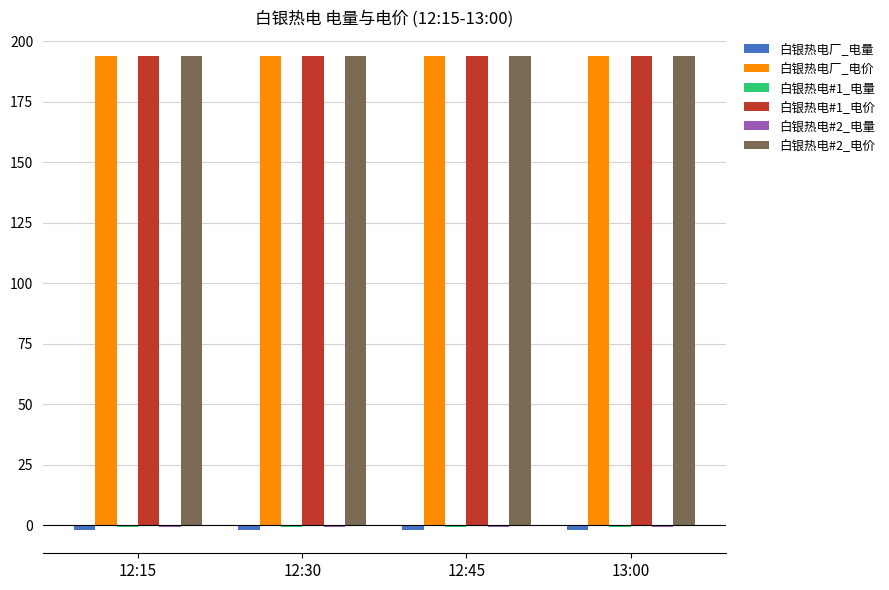

The 白银热电#2_电价 series shows 75.5 at 13:00. True or false?

False